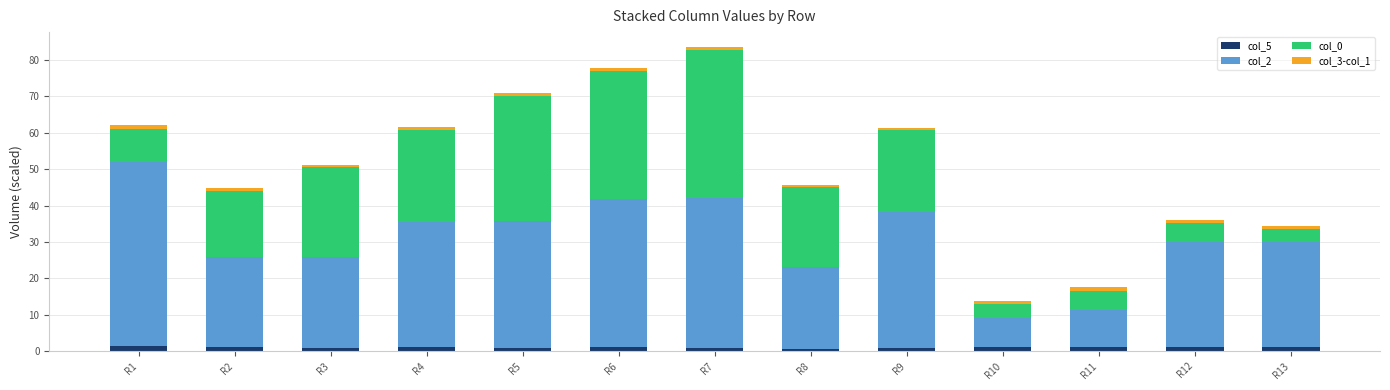

Count the number of categories in the chart.

13